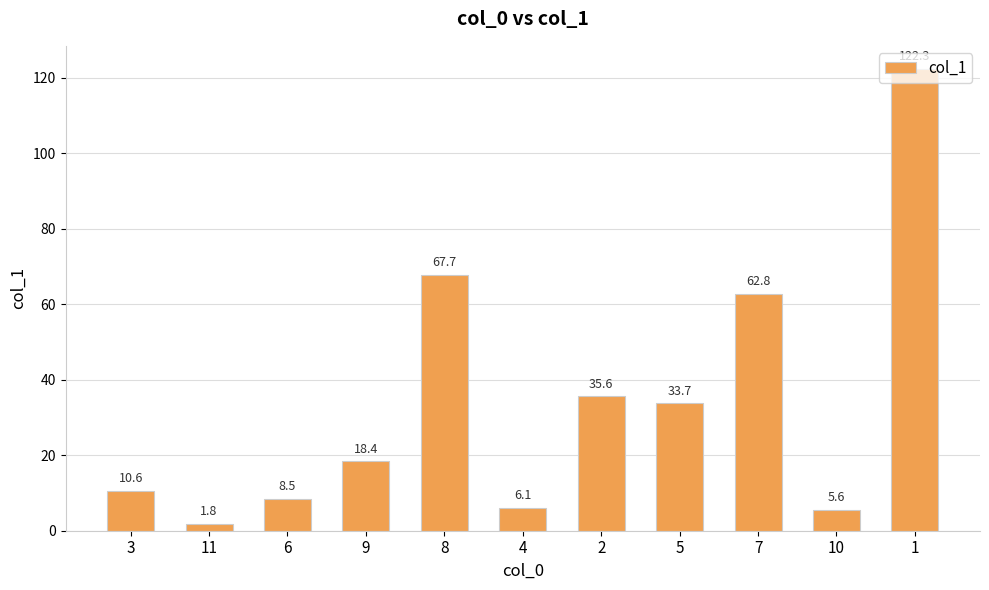

How many data points does each series have?

11